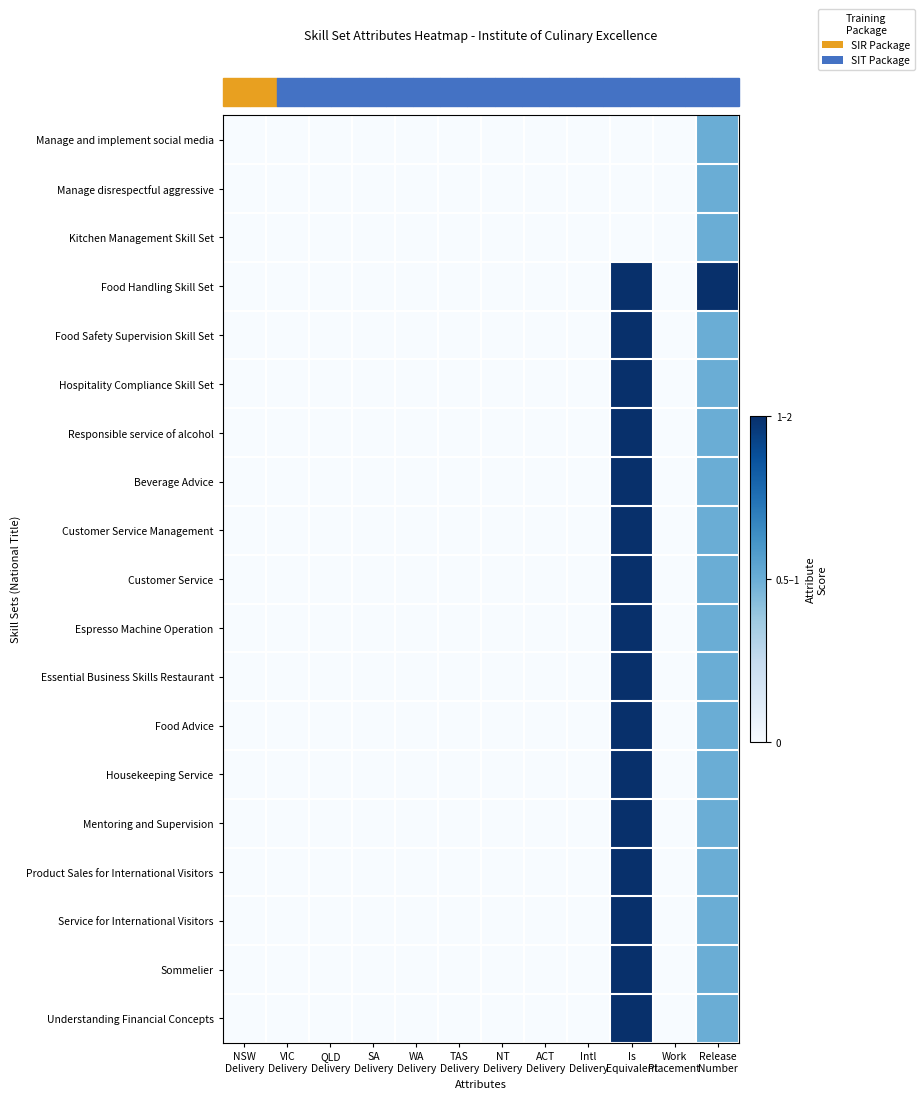

Between NSW
Delivery and Intl
Delivery, which series saw the biggest shift?

row_0